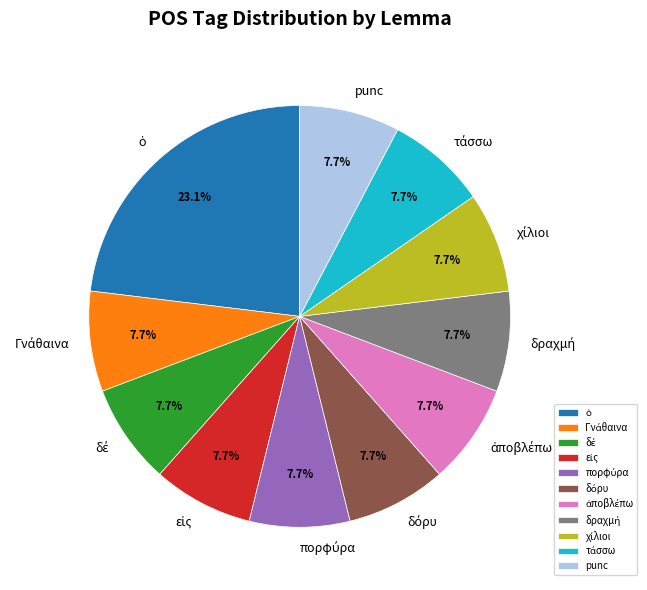

How many slices are in this pie chart?

11